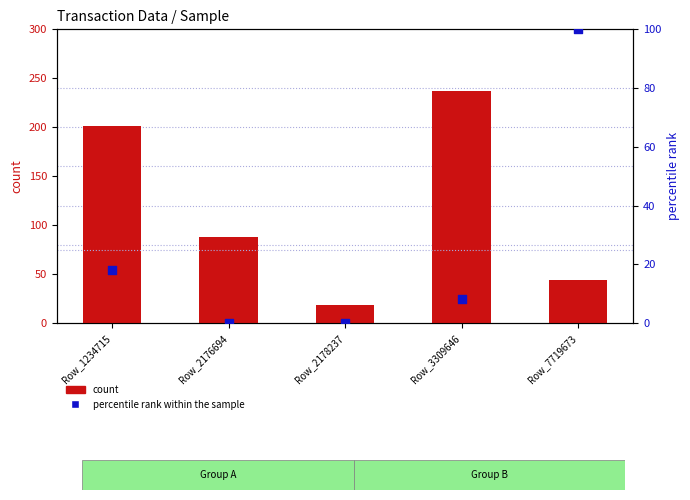

Which series contains the lowest Y value?

percentile rank within the sample